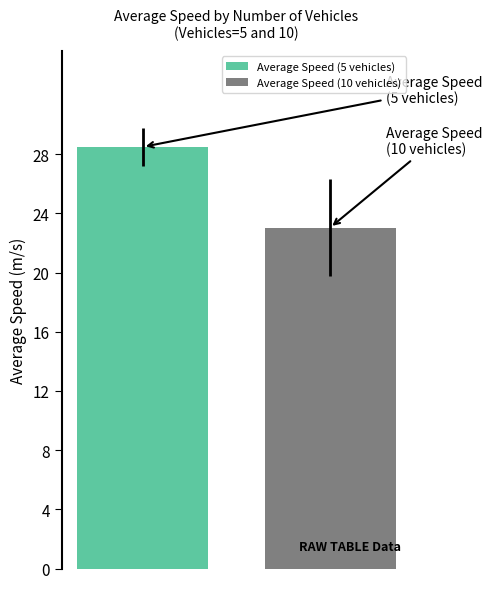

The value of Average Speed at 70 is 2.5. True or false?

False